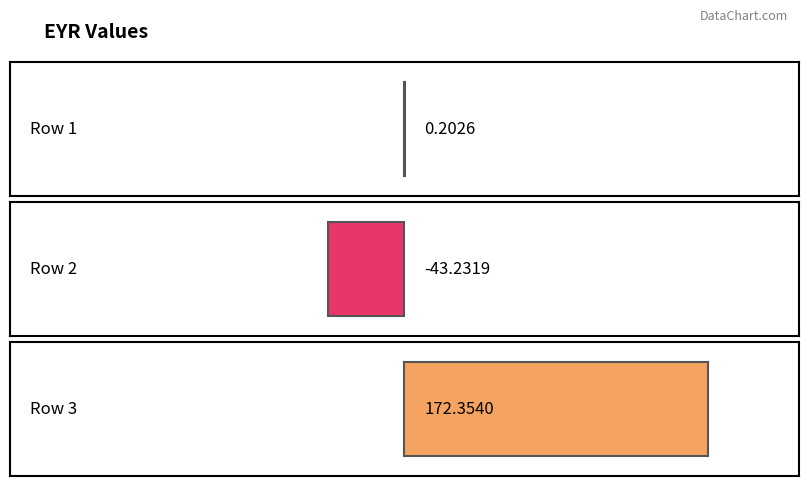

What is the maximum value shown in the chart?

172.4